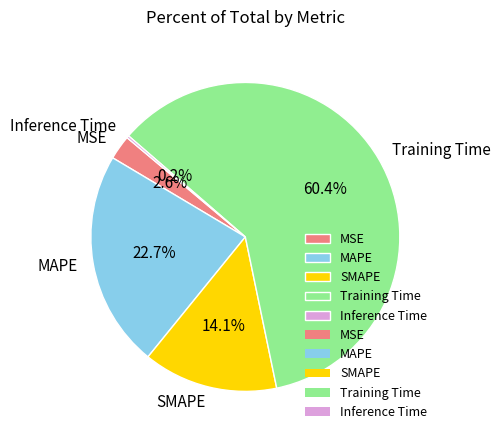

What percentage do Training Time and SMAPE together represent?

74.5%